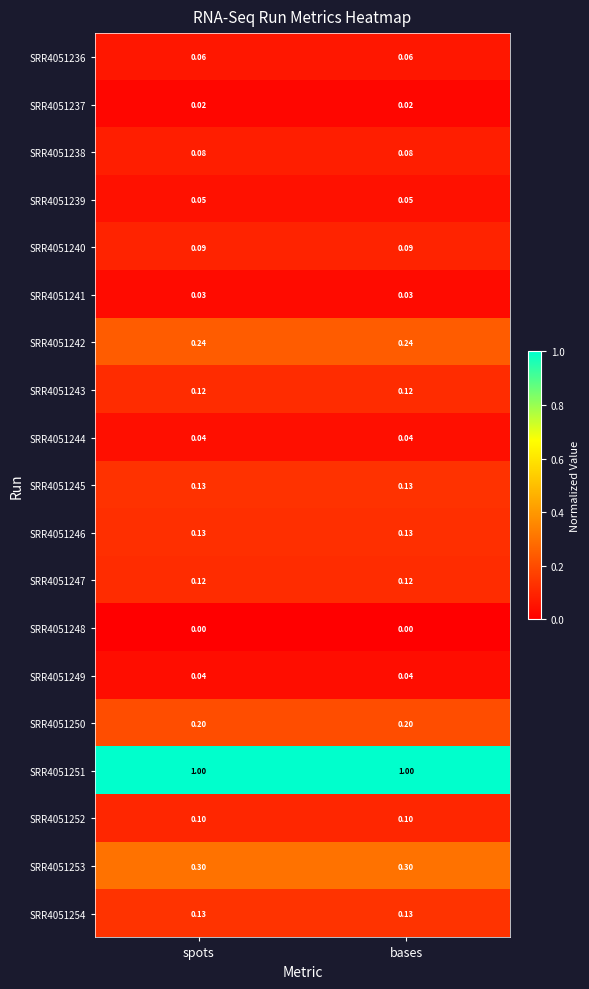

Is the value of SRR4051252 at bases greater than the value of SRR4051250 at spots?

No